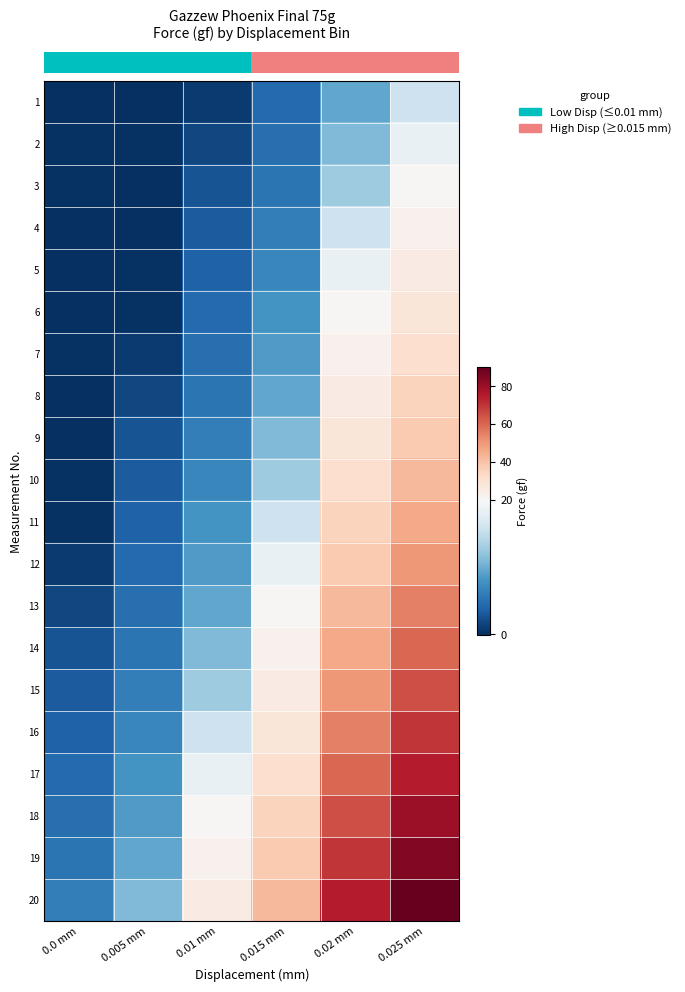

How many distinct data groups are displayed?

20